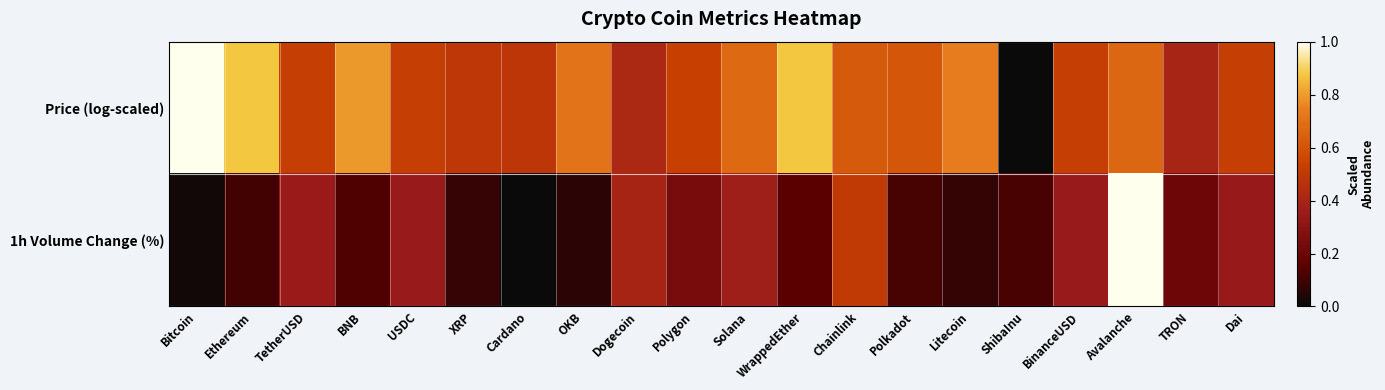

Reading left to right, extract all data points from this chart.

Price (log-scaled): Bitcoin=1.0	Ethereum=0.9	TetherUSD=0.5	BNB=0.8	USDC=0.5	XRP=0.5	Cardano=0.5	OKB=0.7	Dogecoin=0.4	Polygon=0.5	Solana=0.7	WrappedEther=0.9	Chainlink=0.6	Polkadot=0.6	Litecoin=0.7	ShibaInu=0.0	BinanceUSD=0.5	Avalanche=0.7	TRON=0.4	Dai=0.5
1h Volume Change (%): Bitcoin=0.0	Ethereum=0.1	TetherUSD=0.3	BNB=0.1	USDC=0.3	XRP=0.1	Cardano=0.0	OKB=0.1	Dogecoin=0.4	Polygon=0.2	Solana=0.4	WrappedEther=0.2	Chainlink=0.5	Polkadot=0.1	Litecoin=0.1	ShibaInu=0.1	BinanceUSD=0.3	Avalanche=1.0	TRON=0.2	Dai=0.3